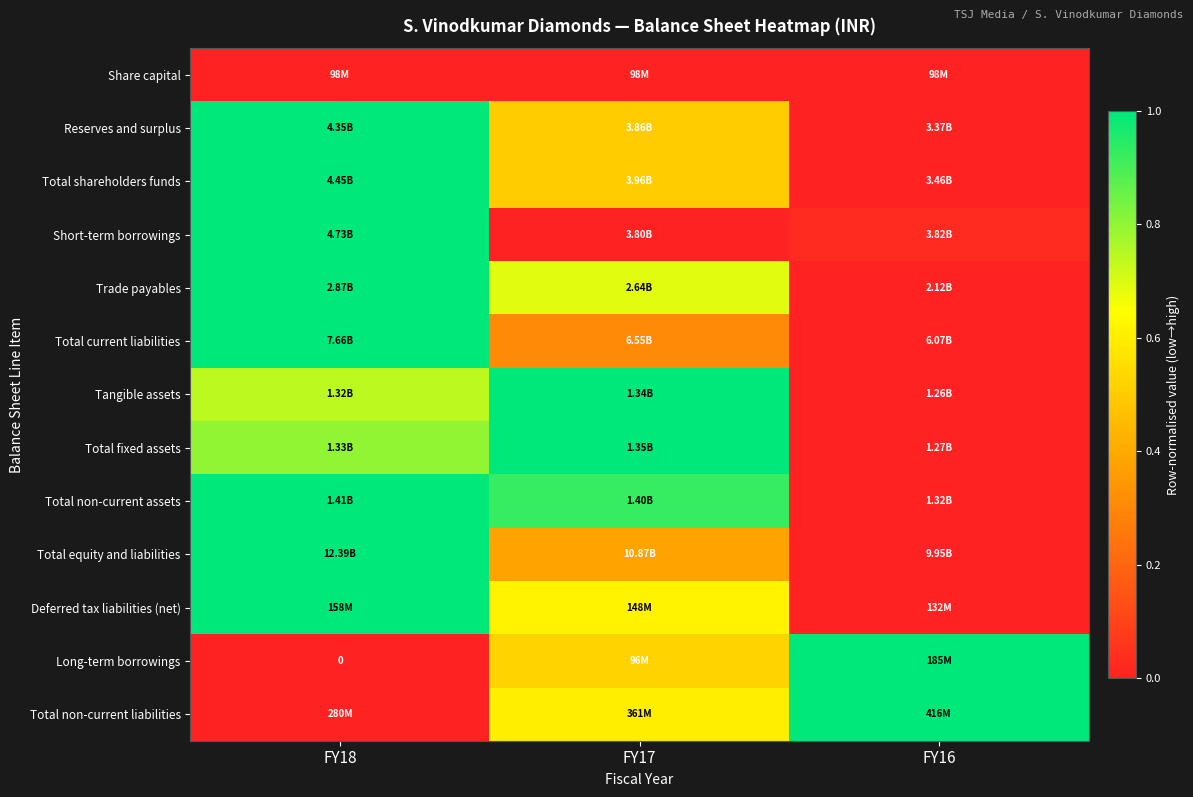

Where is Reserves and surplus nearest to the value 0?

FY16